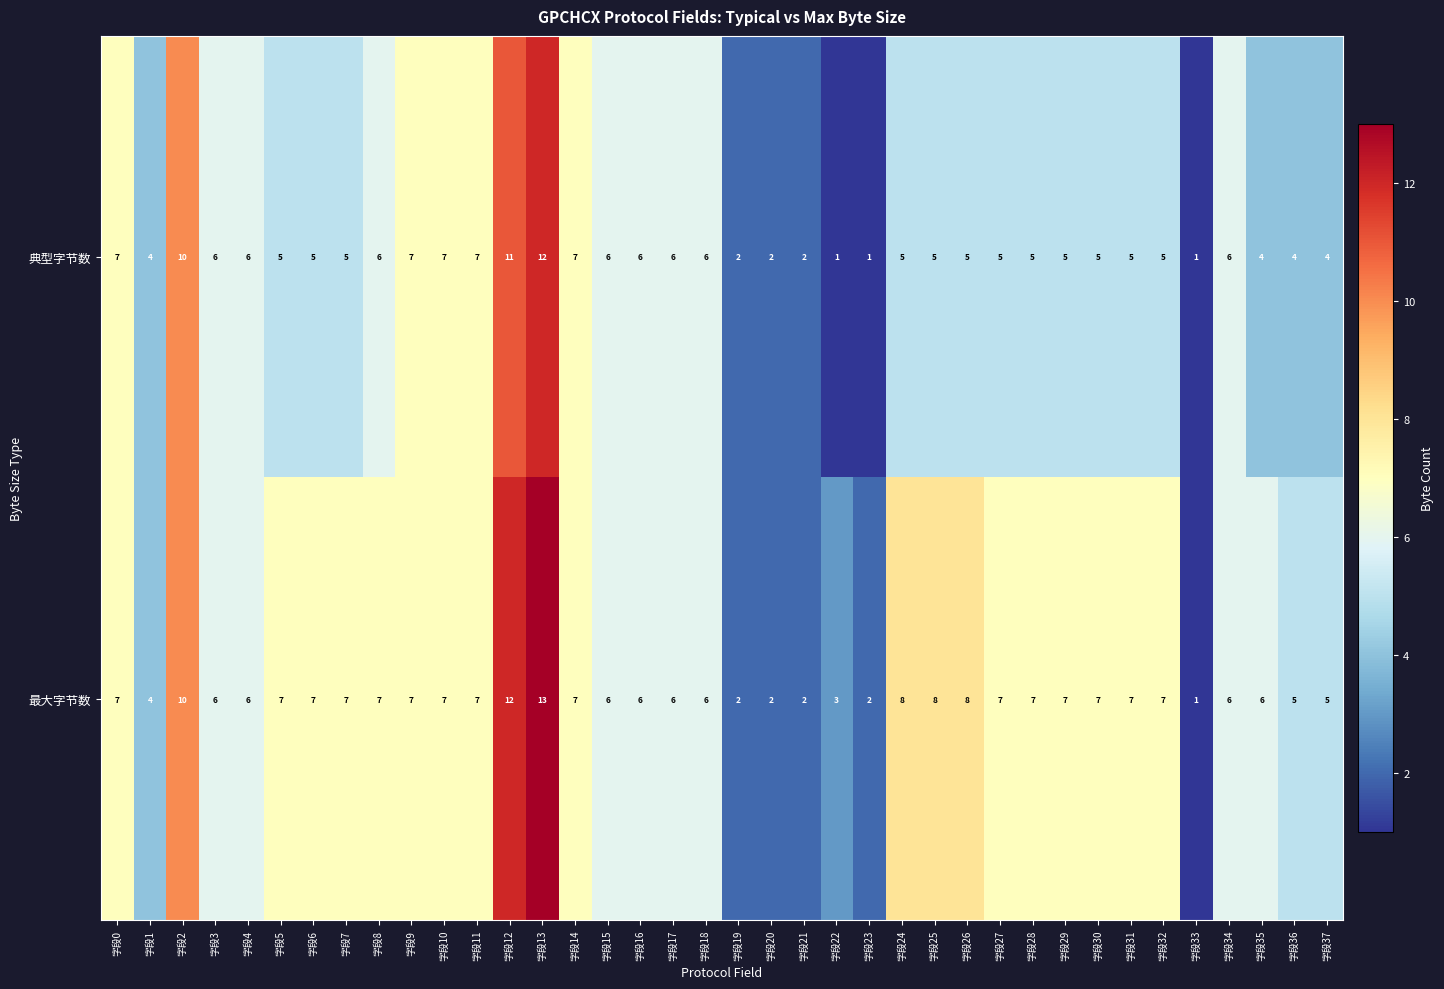

What is the highest value of the 典型字节数 series?

12